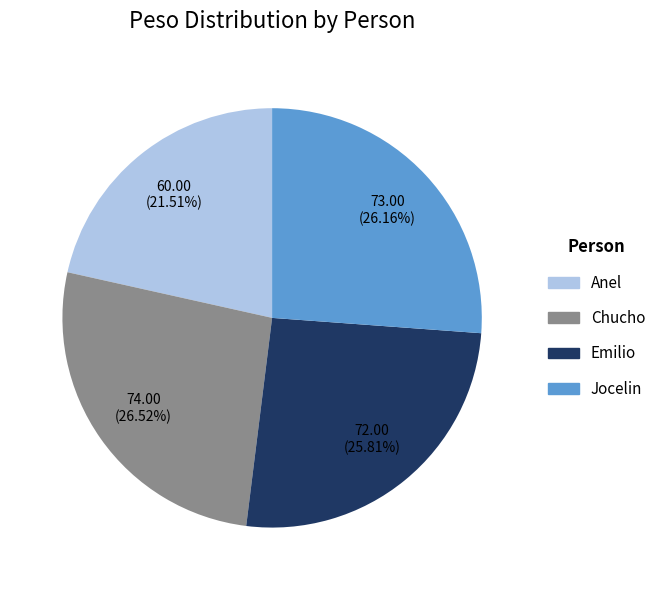

To the nearest percent, what is the combined percentage of Chucho and Jocelin?

53%